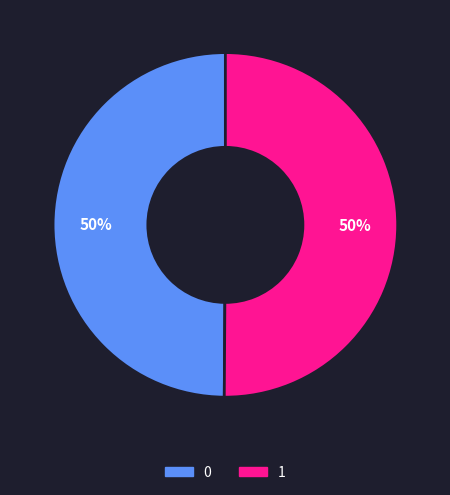

To the nearest percent, what is the average slice percentage?

50%